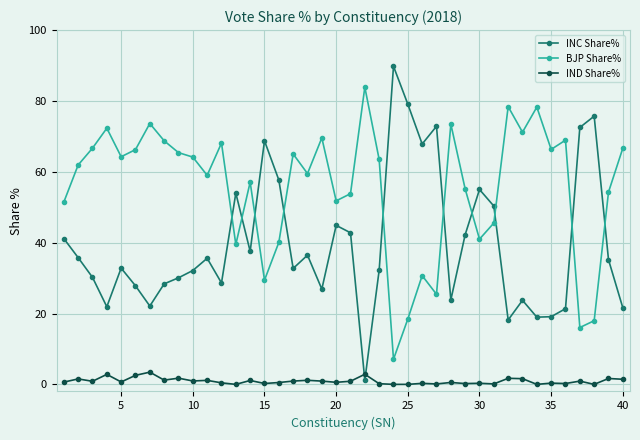

How many lines are shown in the chart?

3